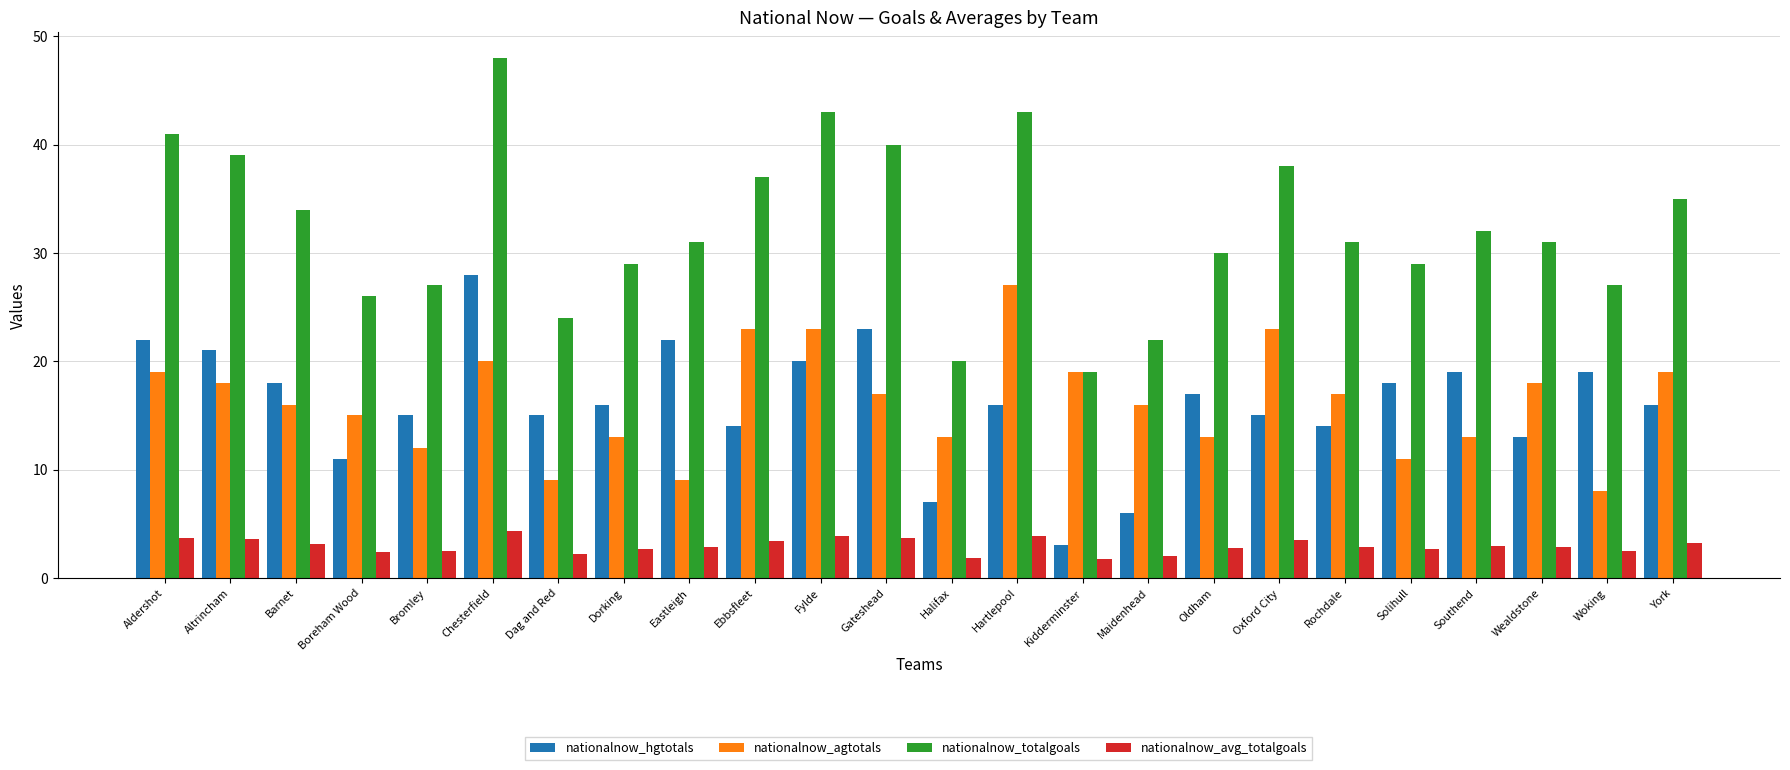

How many values in the nationalnow_agtotals series are below 17?

12